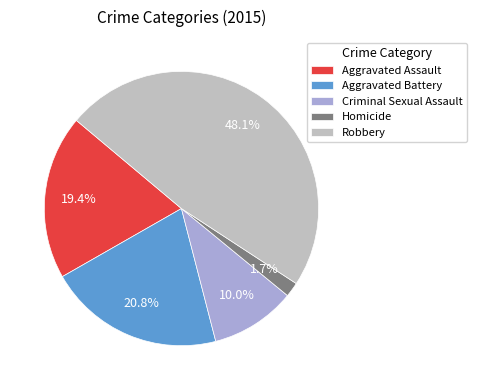

Rank the categories by value from lowest to highest.

Homicide, Criminal Sexual Assault, Aggravated Assault, Aggravated Battery, Robbery